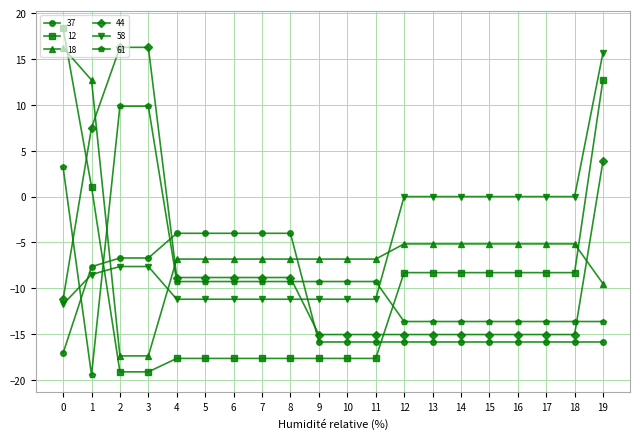

How many lines are shown in the chart?

6